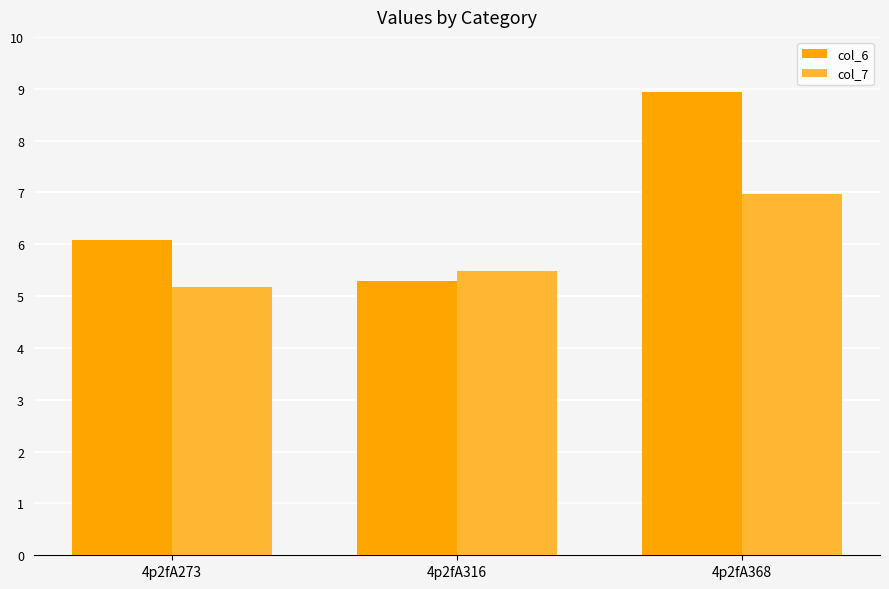

What is the total value across all series at 4p2fA273?

11.3